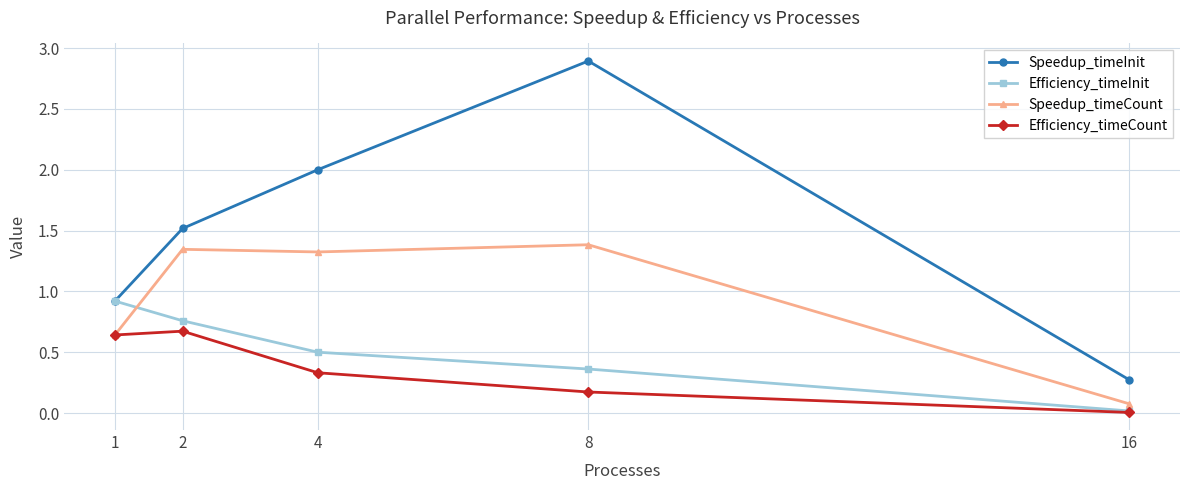

What are all the series names shown in the legend?

Speedup_timeInit, Efficiency_timeInit, Speedup_timeCount, Efficiency_timeCount